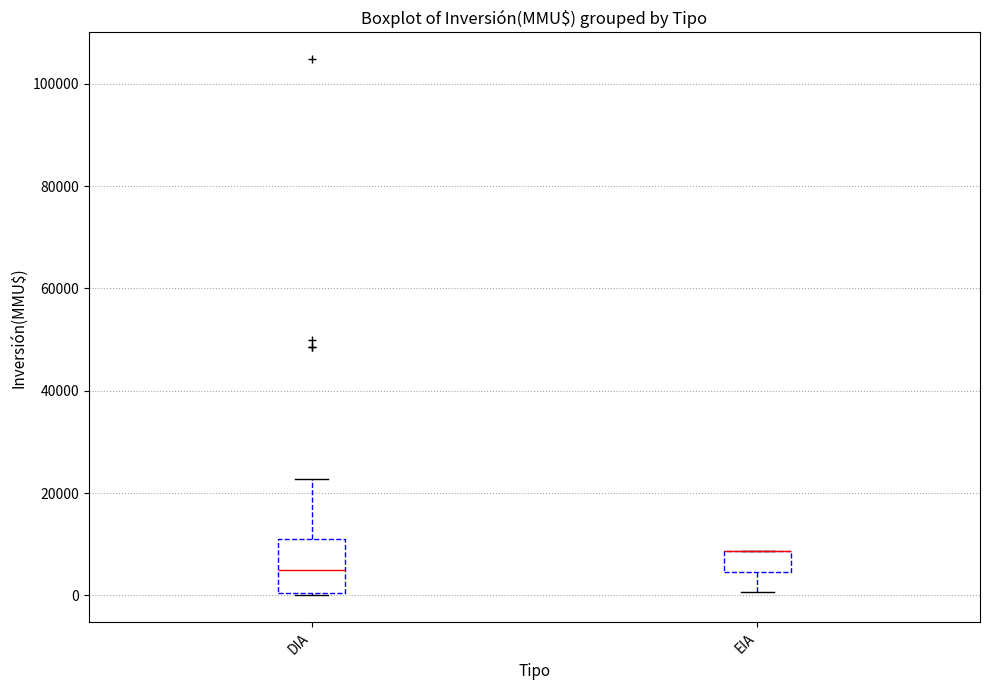

Reading left to right, transcribe this box plot: for each box, give where its median line is, the range the box spans, and where its two whiskers end, as read against the y-axis. The values are not printed on the chart, so give them approximately, as read against the axis.

DIA: median 6000, box 0 to 12000, whiskers 0 to 22000
EIA: median 8000 (drawn on the box's upper edge), box 4000 to 8000, whiskers 0 to 8000